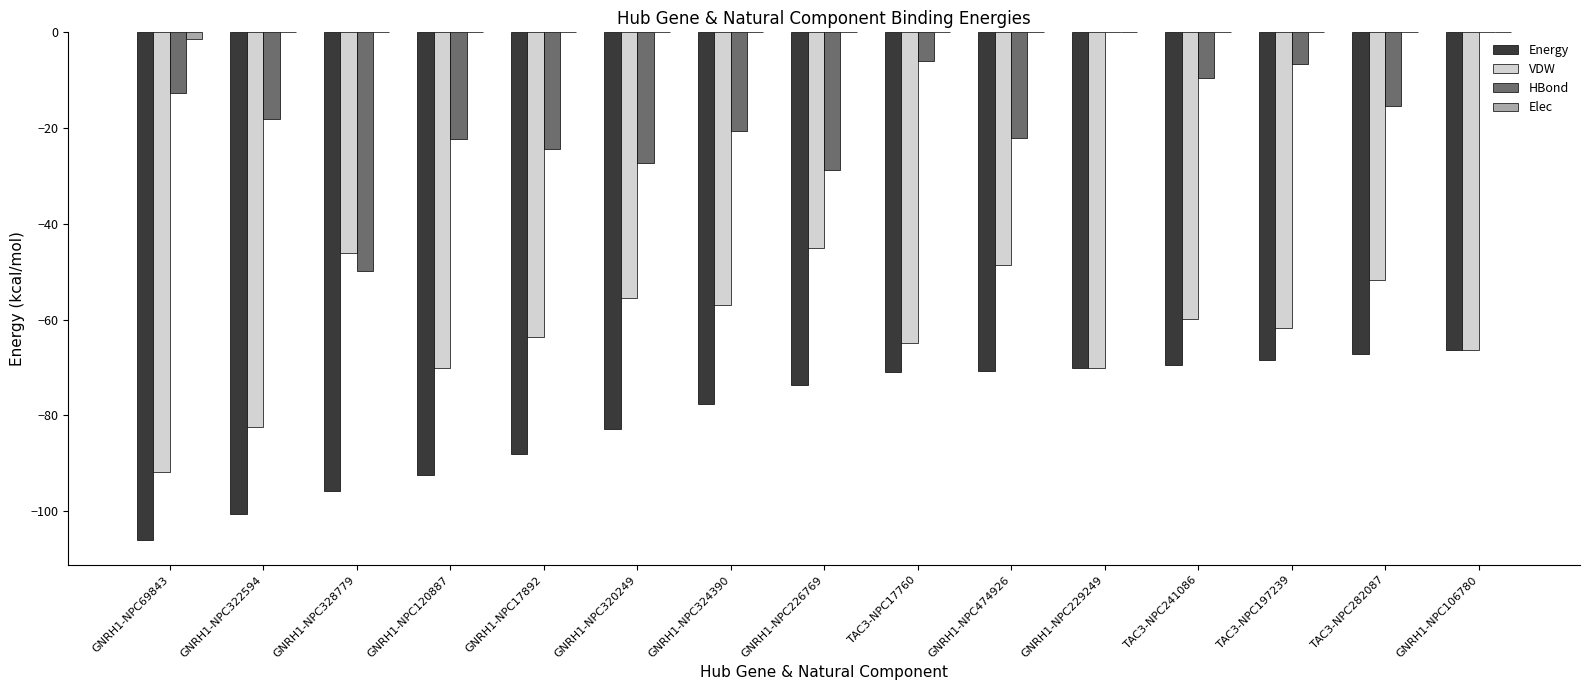

What are all the series names shown in the legend?

Energy, VDW, HBond, Elec